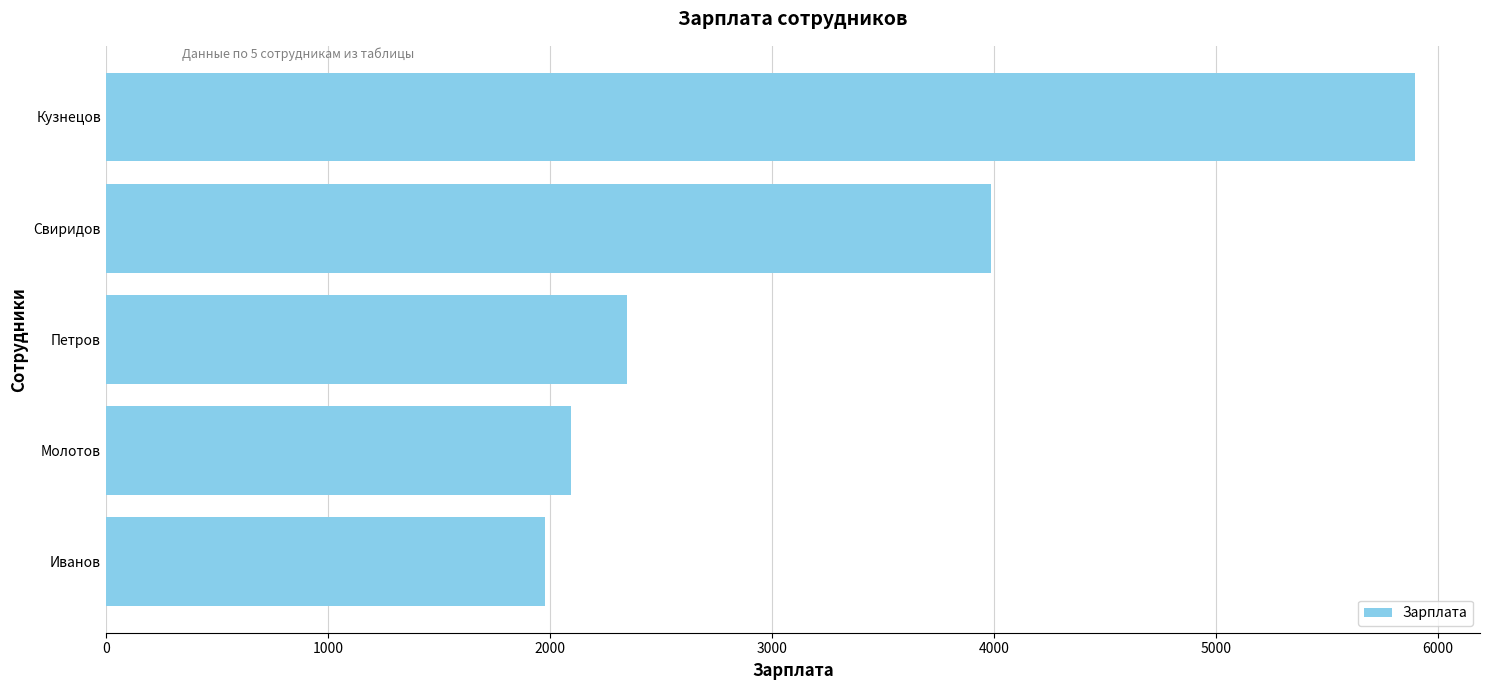

Reading bottom to top, what are all the values shown in this chart?

Иванов=1980	Молотов=2098	Петров=2346	Свиридов=3990	Кузнецов=5896